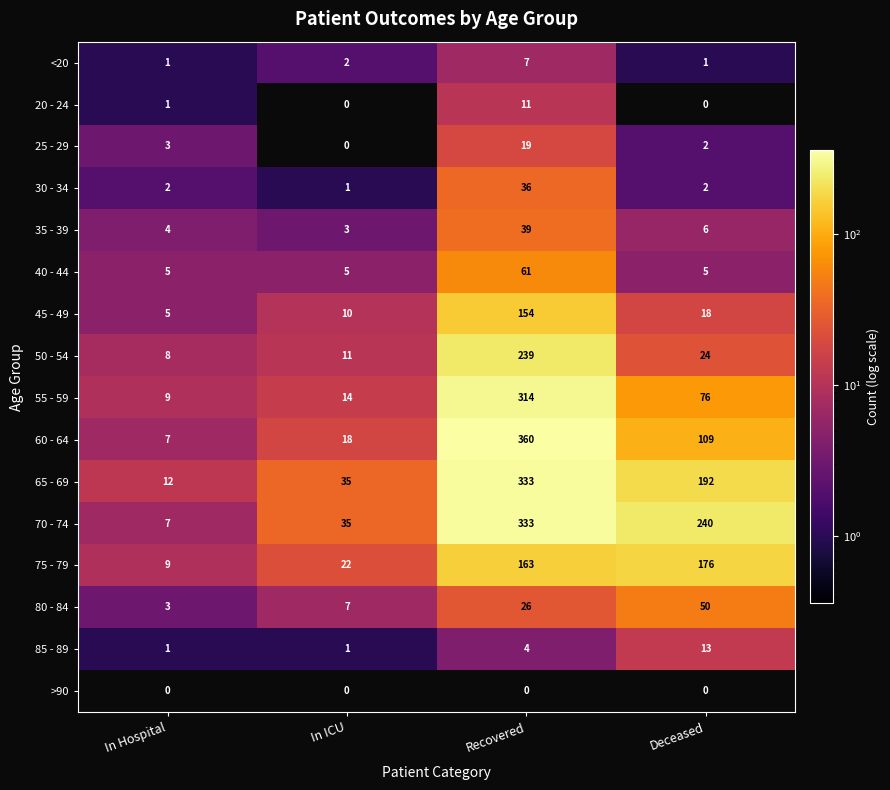

What is the maximum value shown in the chart?

360